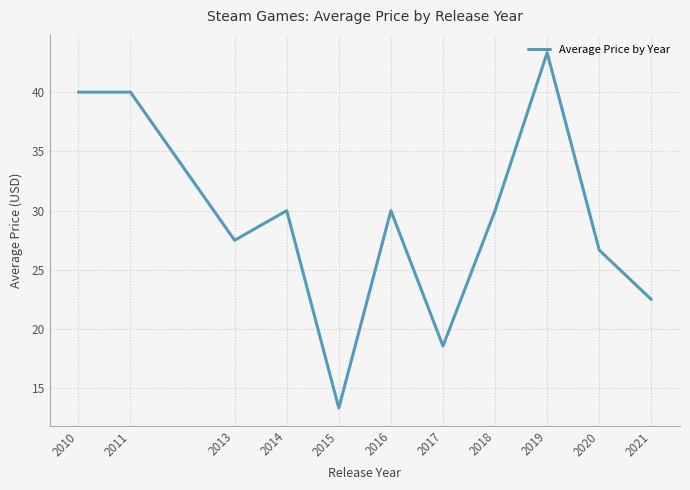

What is the change in value from 2018 to 2021?

-7.5